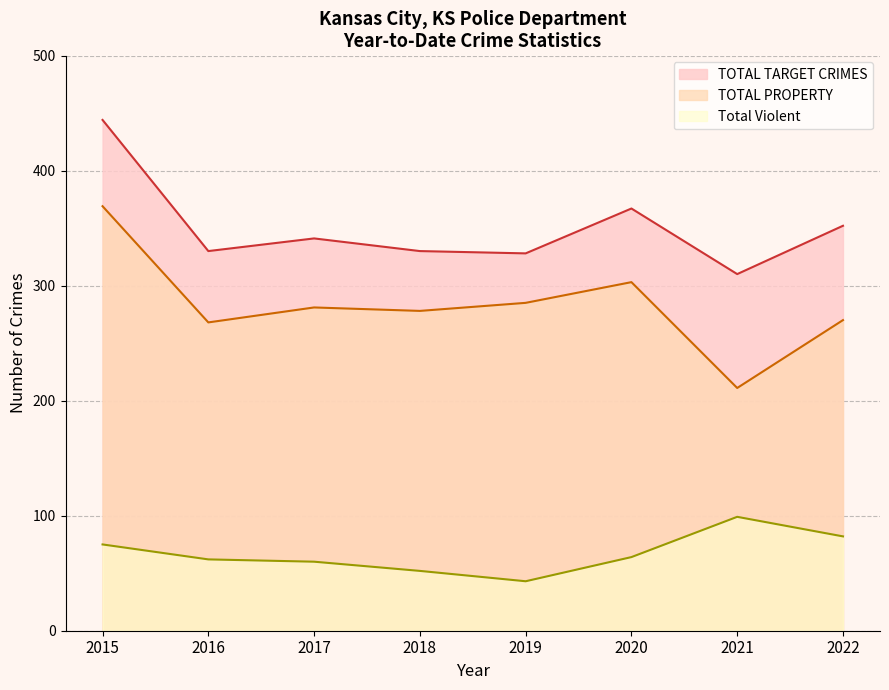

True or false: TOTAL PROPERTY and Total Violent cross at least once.

False